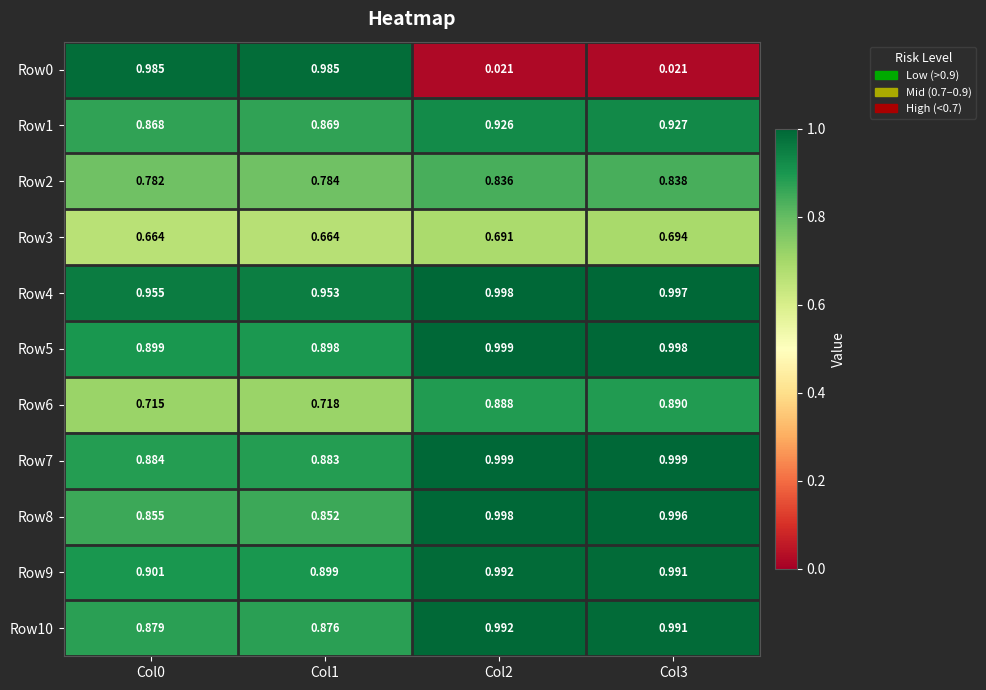

Which series has the widest spread of values?

Row0